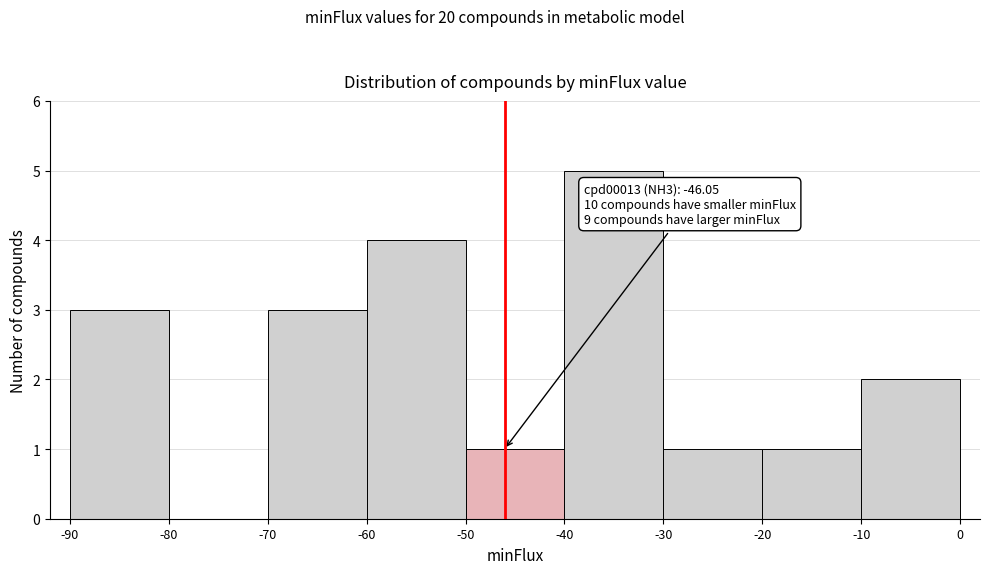

Which range on the x-axis has the tallest bar?

-40 to -30